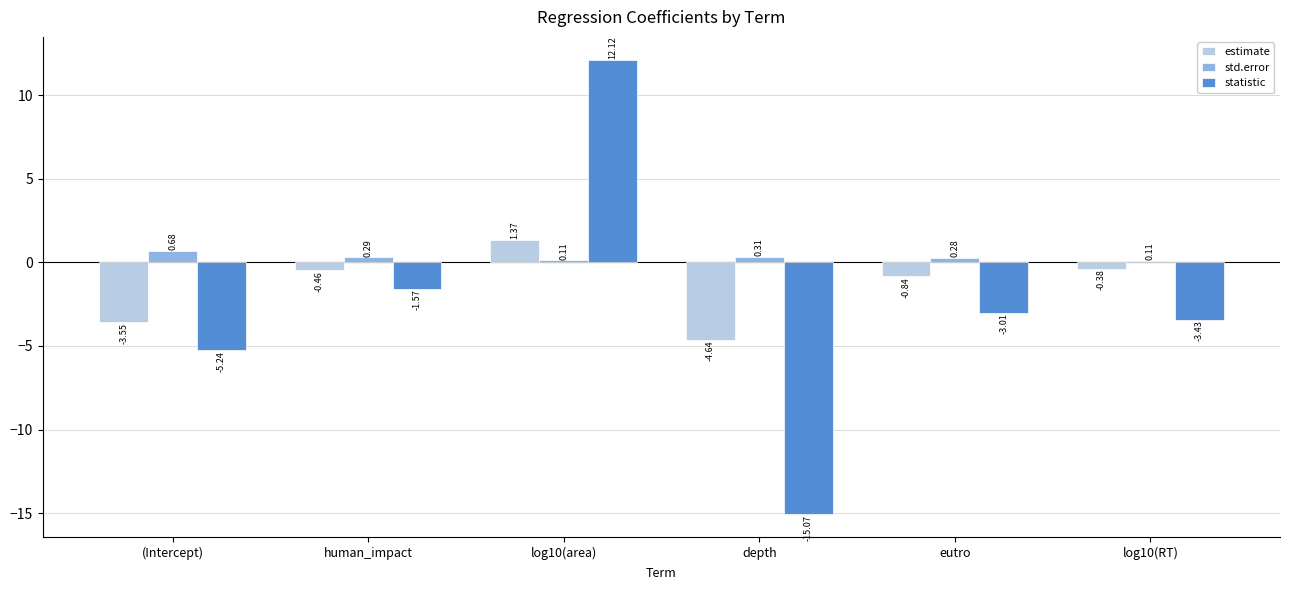

Rank the series by their average value, from highest to lowest.

std.error, estimate, statistic